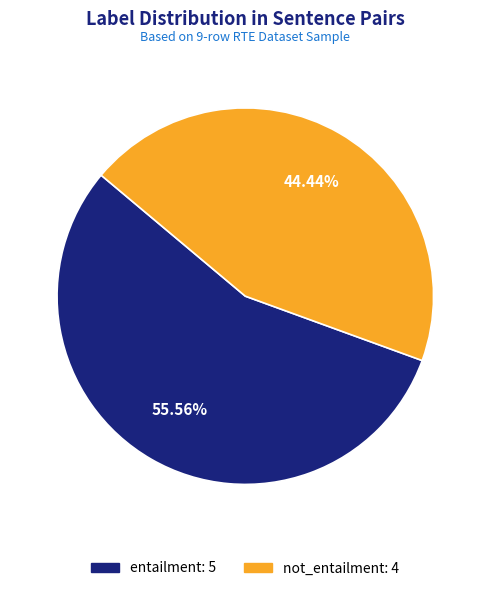

True or false: not_entailment accounts for 44% of the total.

True